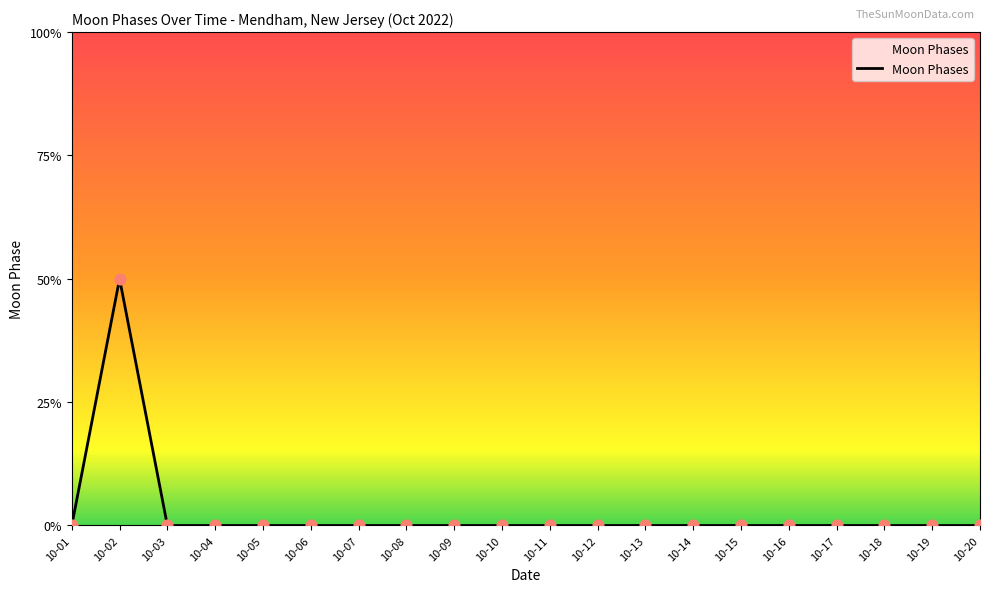

Is this an area chart (filled region under the line)?

Yes